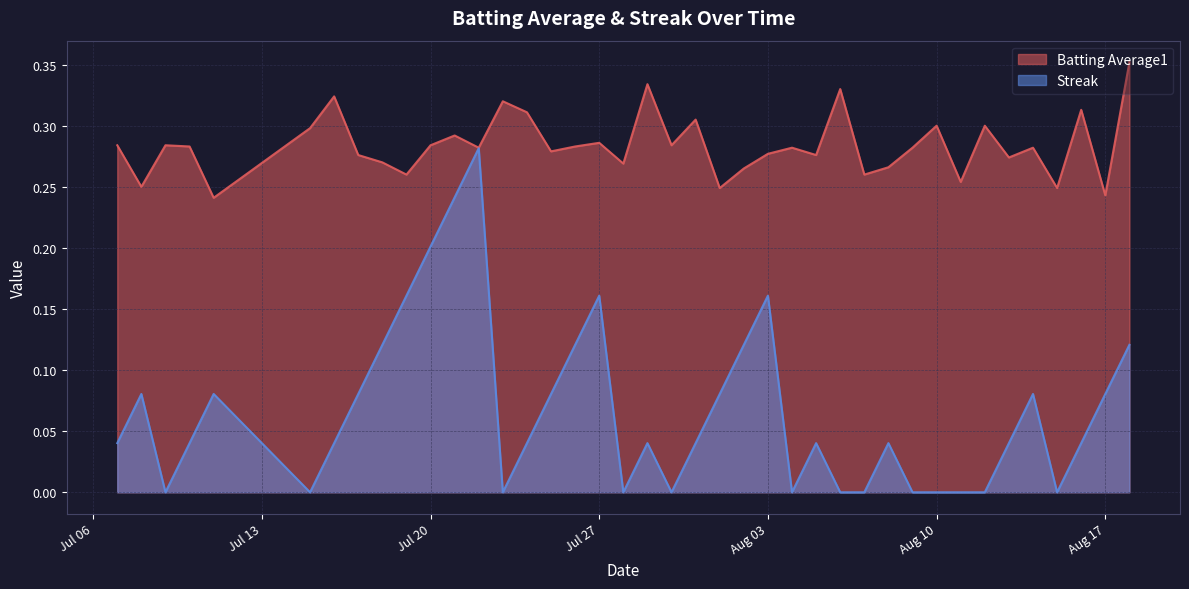

List the series in order of their overall mean, lowest first.

Streak, Batting Average1